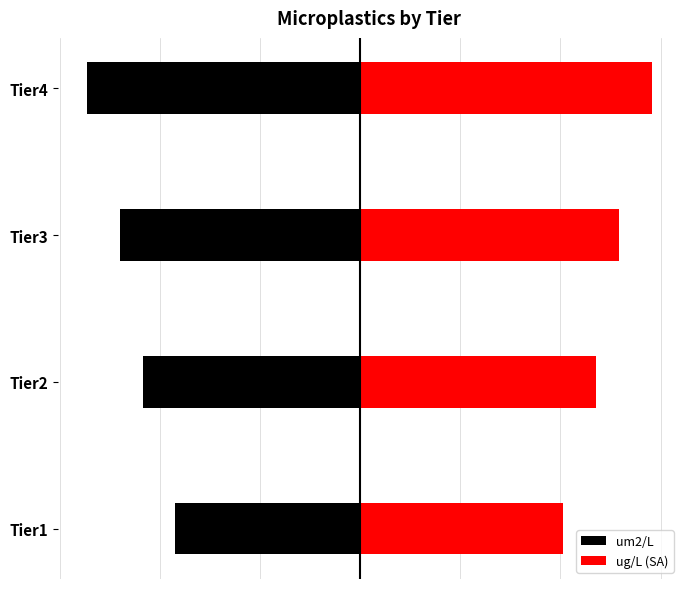

What is the lowest value of the um2/L series?

-5.5